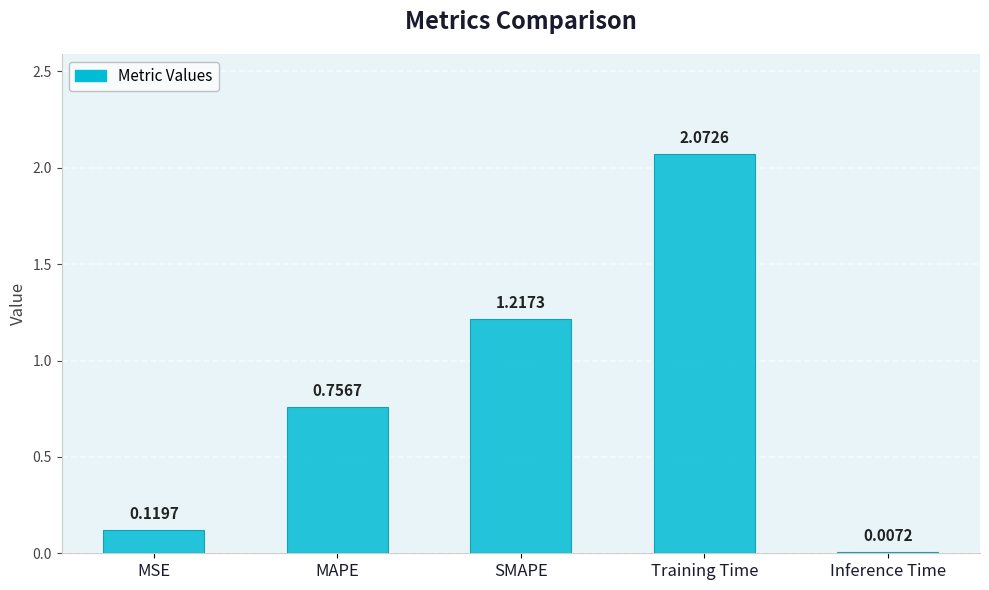

Which has a higher value, MSE or SMAPE?

SMAPE